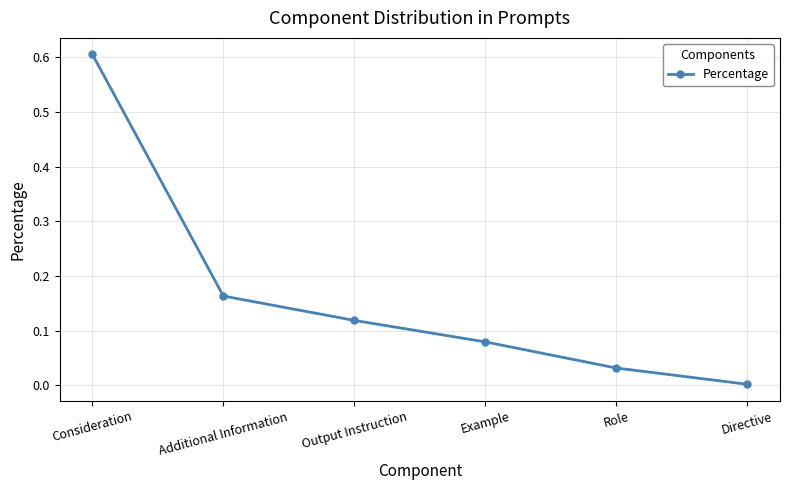

What is the difference between the maximum and second lowest values?

0.6